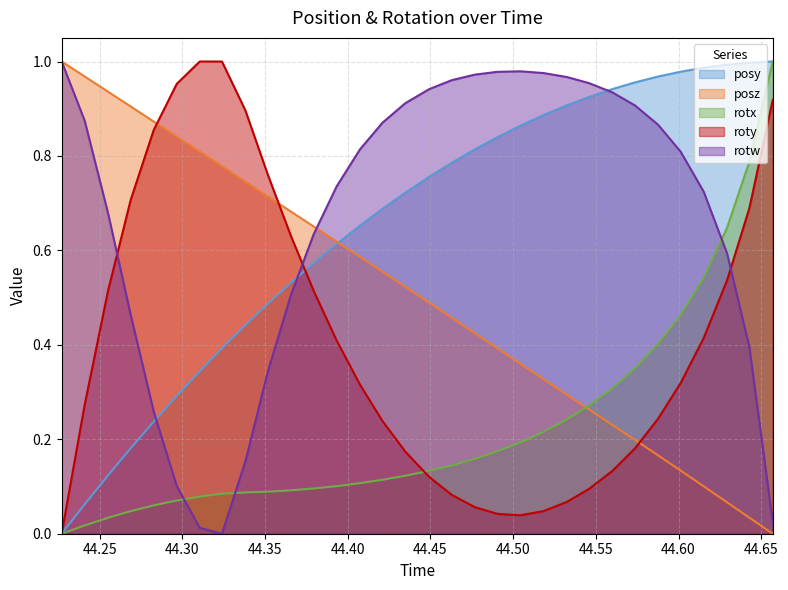

After their last crossing, which series has the higher values: rotx or rotw?

rotx